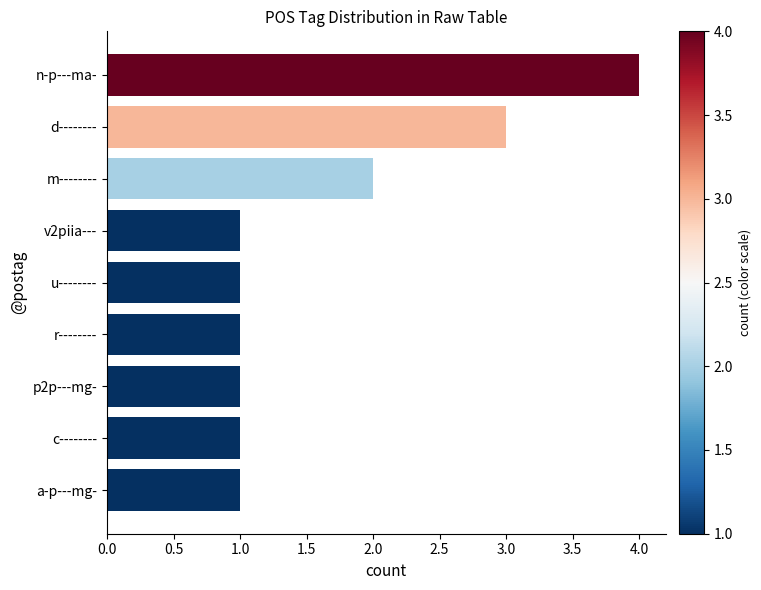

Reading top to bottom, extract all data points from this chart.

n-p---ma-=4	d--------=3	m--------=2	v2piia---=1	u--------=1	r--------=1	p2p---mg-=1	c--------=1	a-p---mg-=1